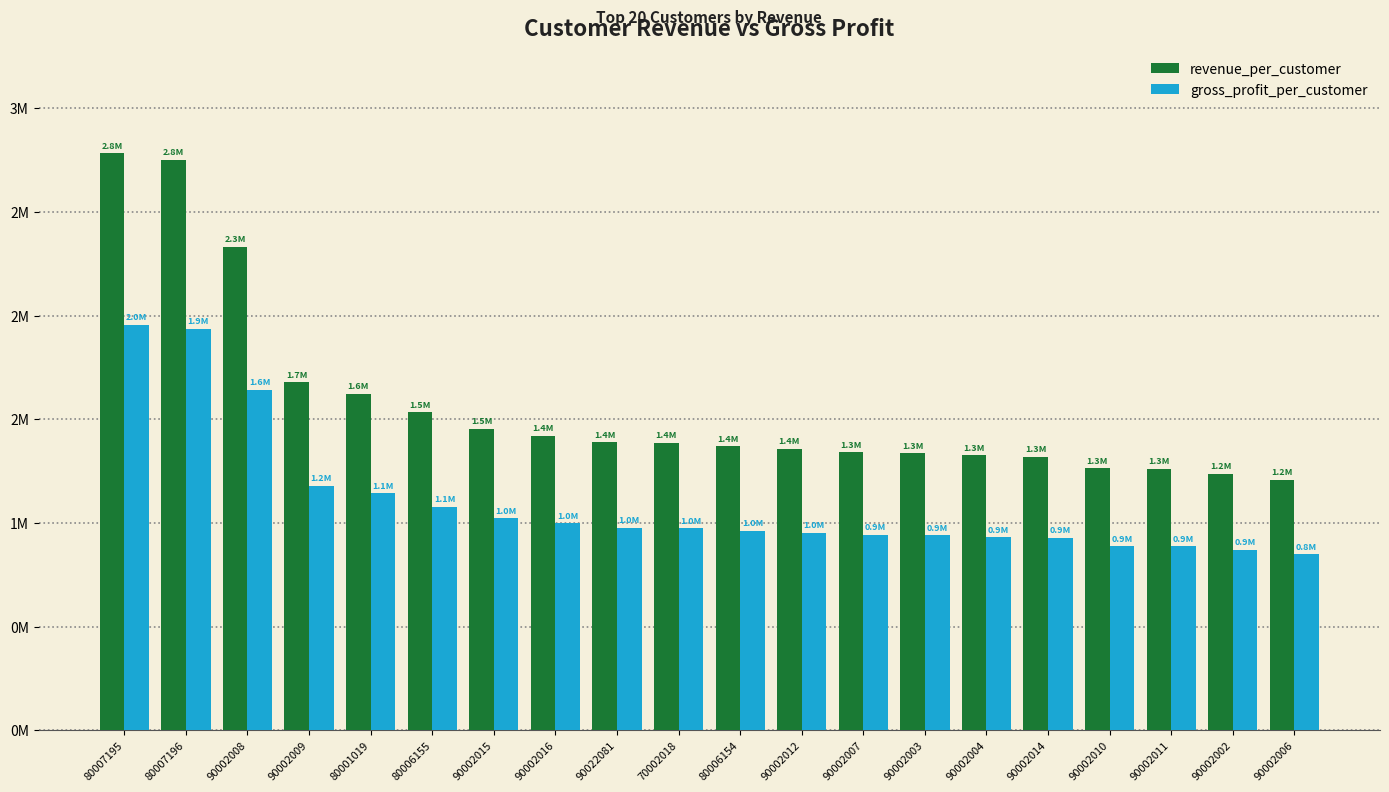

What is the value of the revenue_per_customer bar at the 3rd from the left?

2332788.5